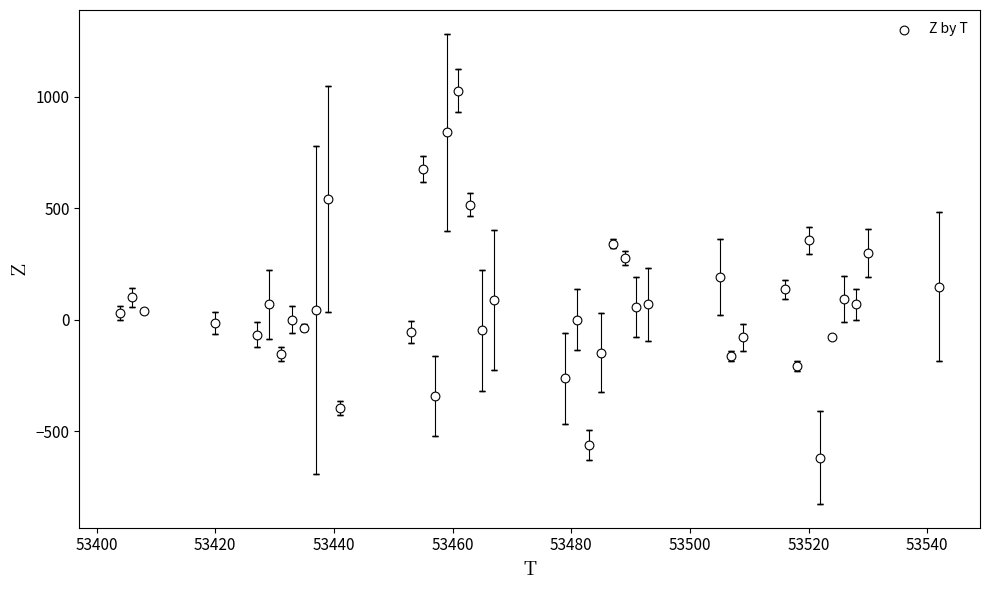

What is the range of Y values (max minus min)?

1648